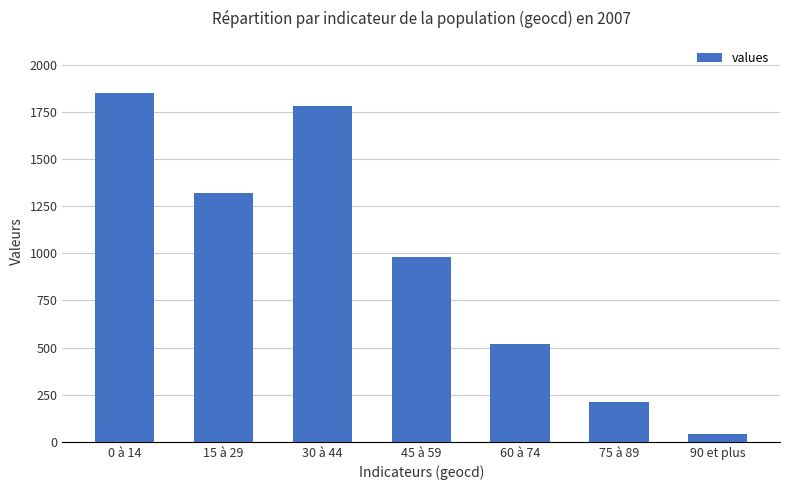

Which has a higher value, 30 à 44 or 0 à 14?

0 à 14